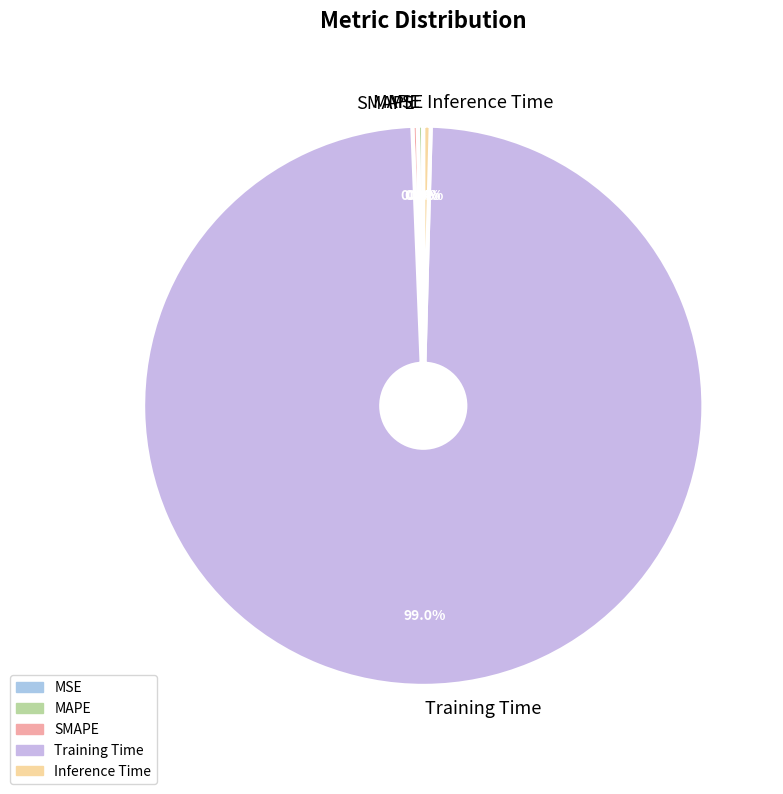

What is the total percentage of Inference Time and SMAPE?

0.7%